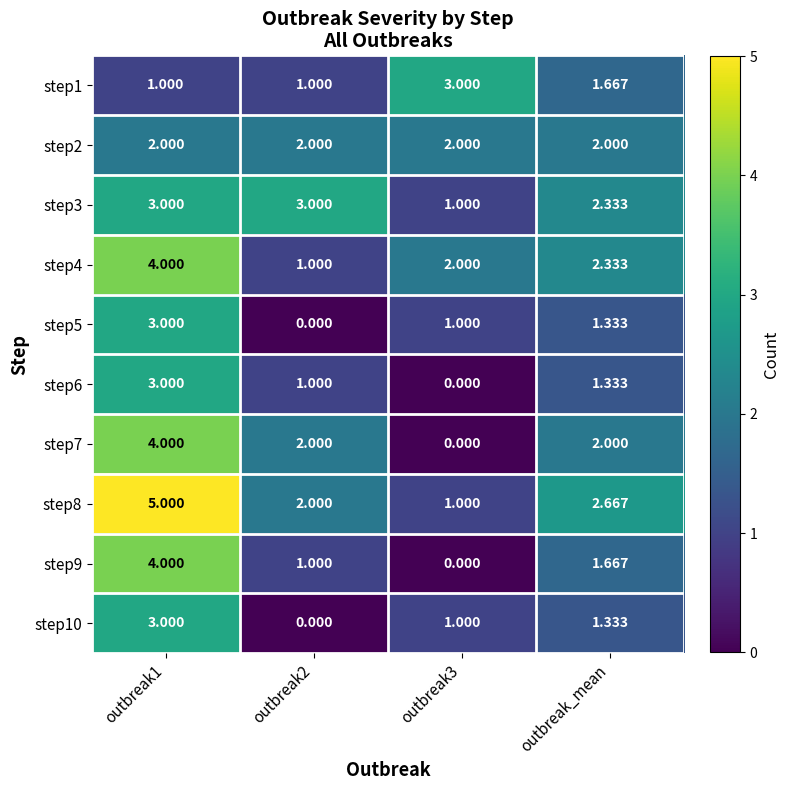

At how many categories does at least one series exceed 2?

4